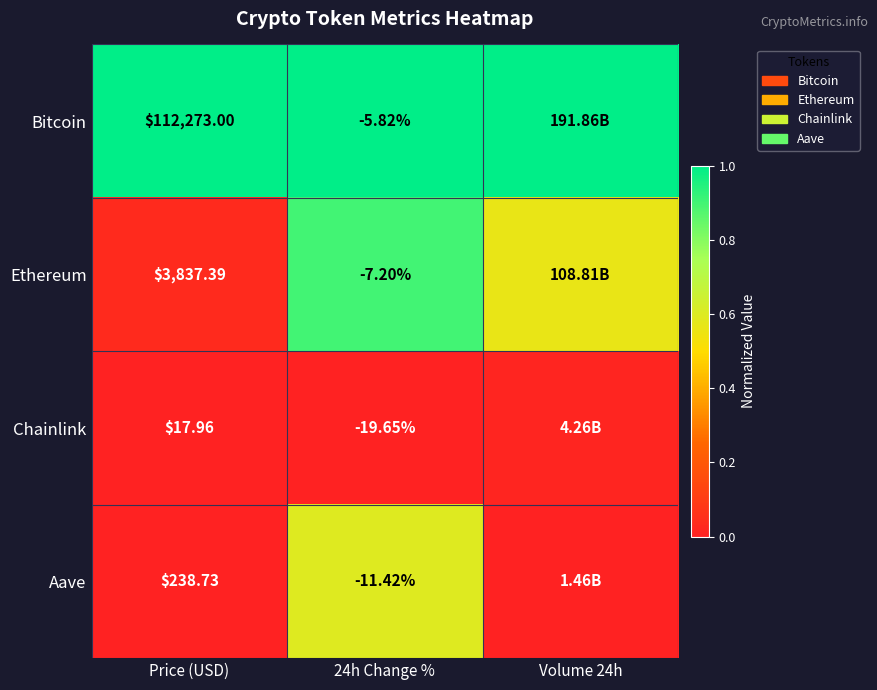

True or false: Ethereum has a value of 1.4 at 24h Change %.

False